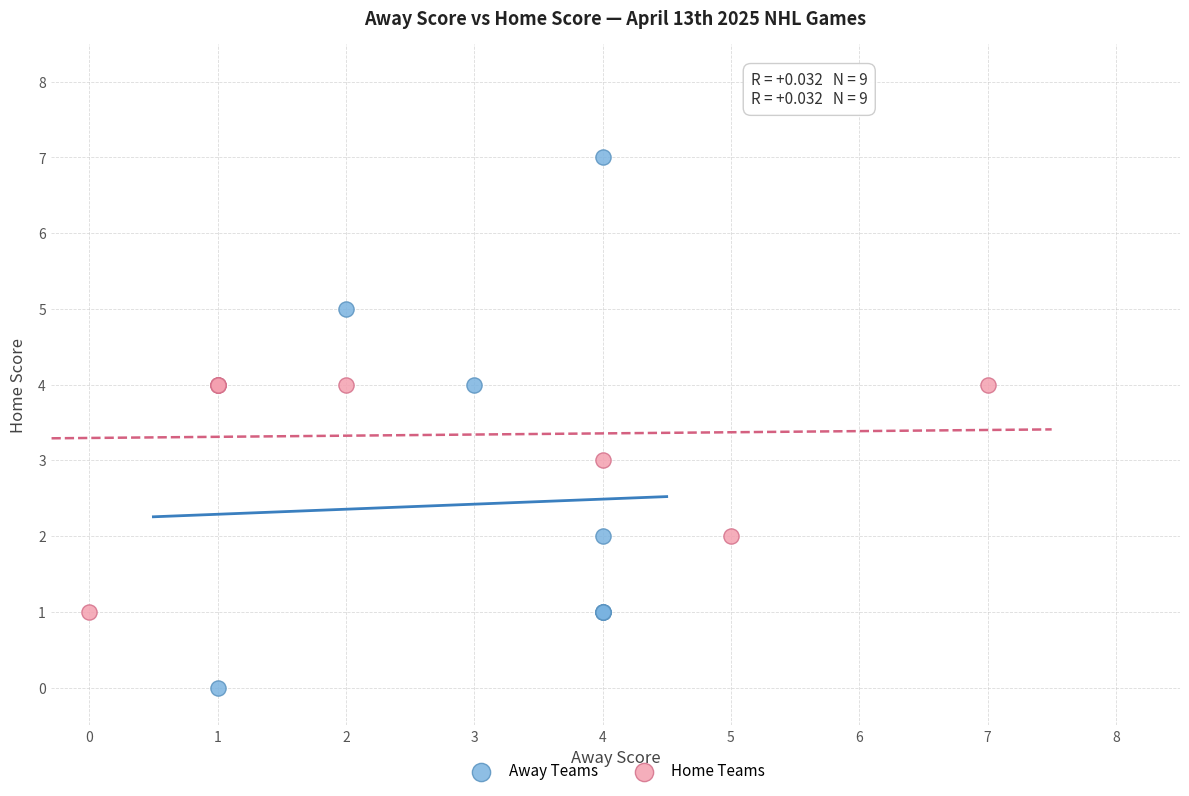

Which series contains the highest Y value?

Away Teams